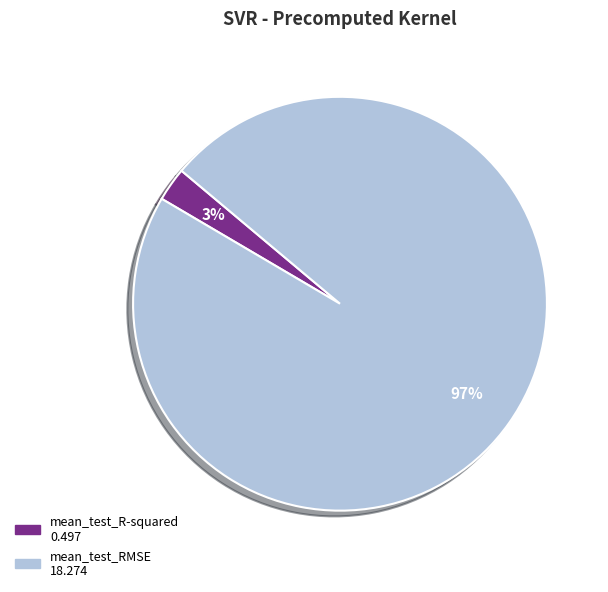

Count the number of slices in the pie.

2